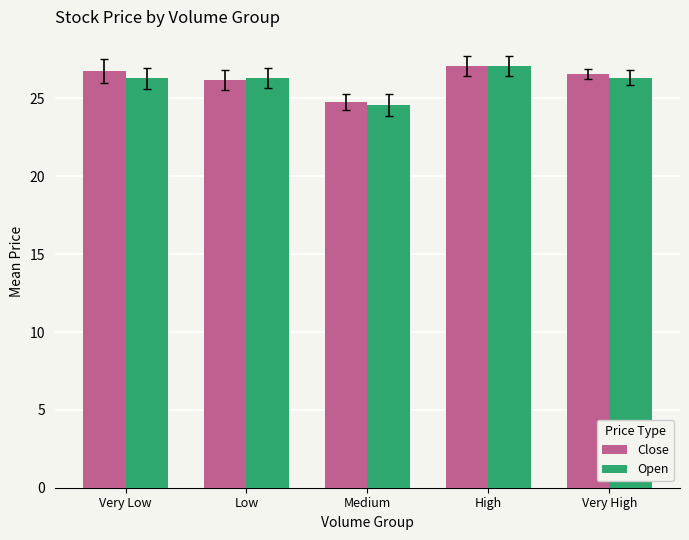

What is the maximum value for Open?

27.1